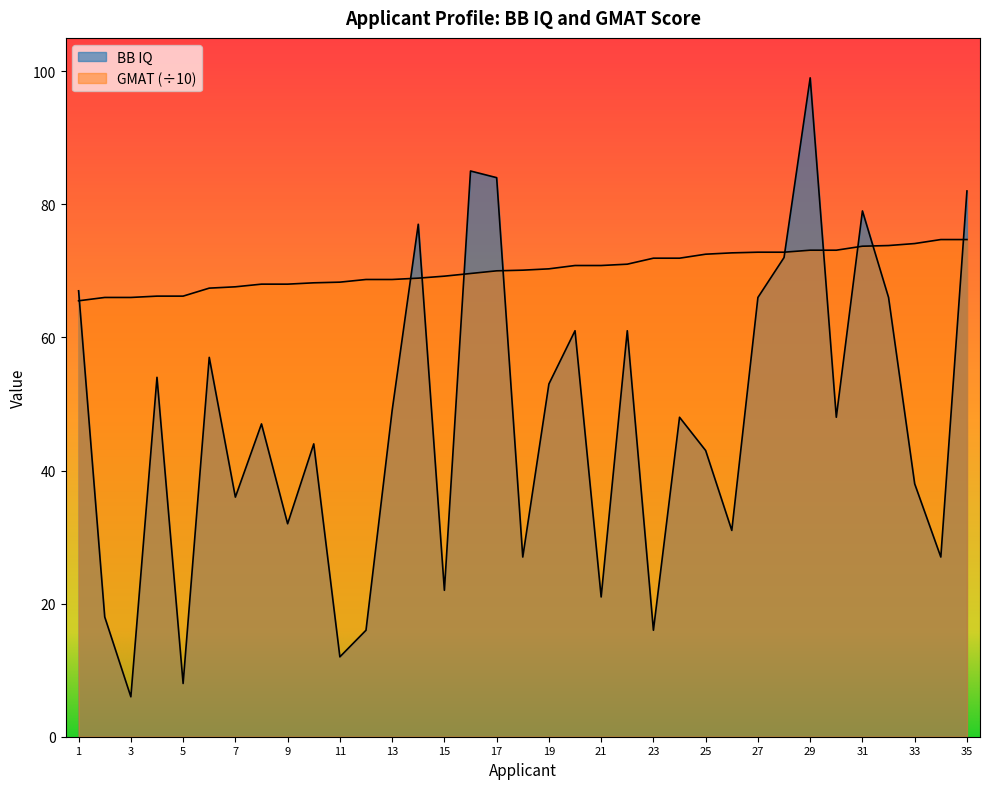

At which category does BB IQ reach its first local valley?

3